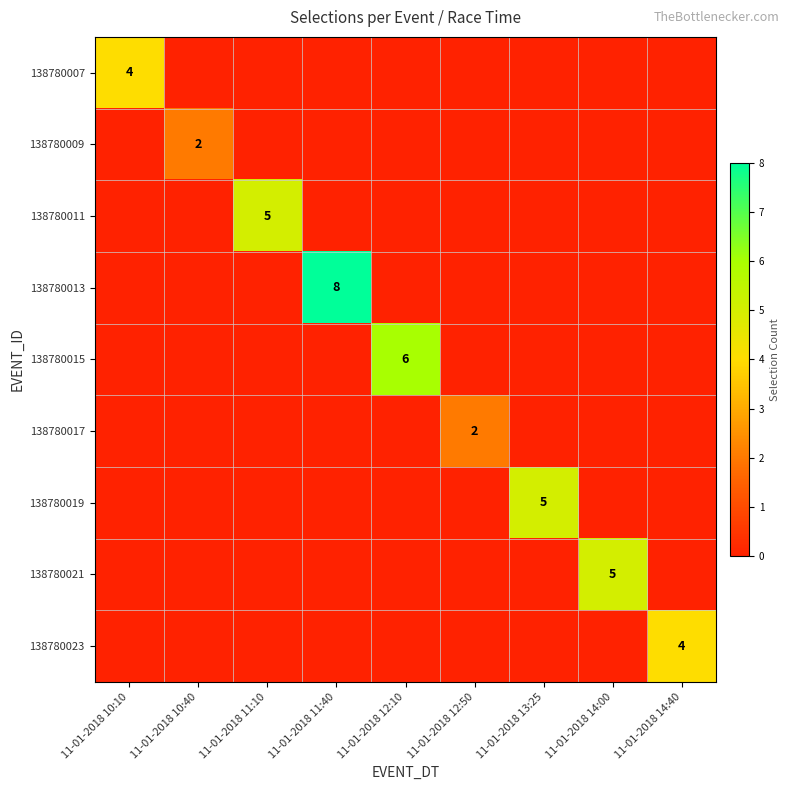

The 138780019 series shows 3 at 11-01-2018 13:25. True or false?

False